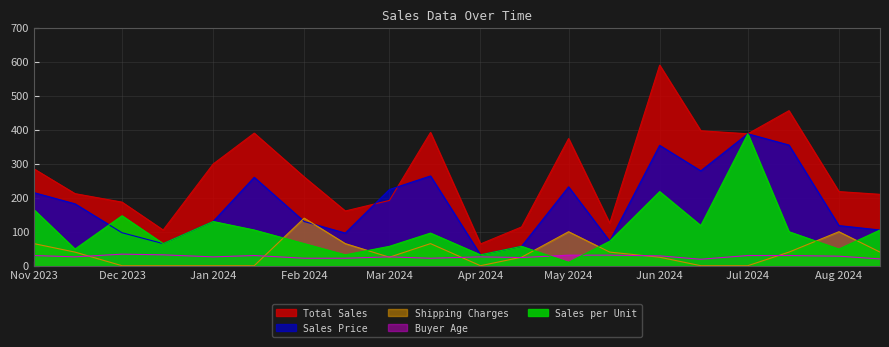

What value does the Shipping Charges series have at 2024-08-15, to the nearest 5?

40